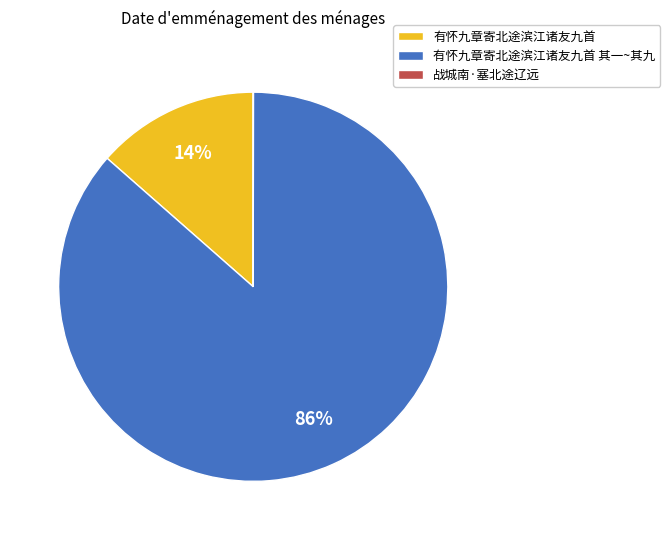

Which slice is the largest?

有怀九章寄北途滨江诸友九首 其一~其九